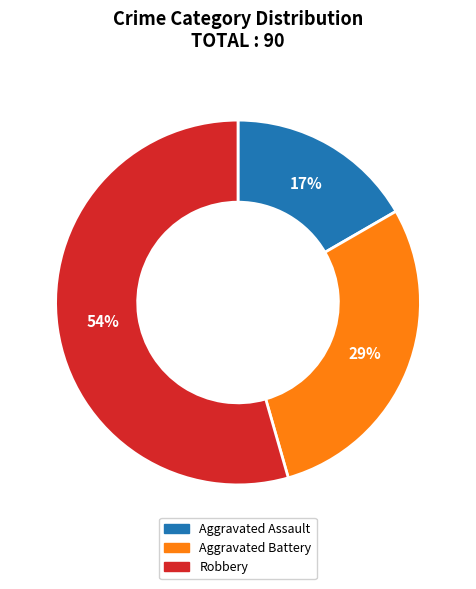

Approximately how many times larger is the value at Aggravated Battery compared to Aggravated Assault?

1.7